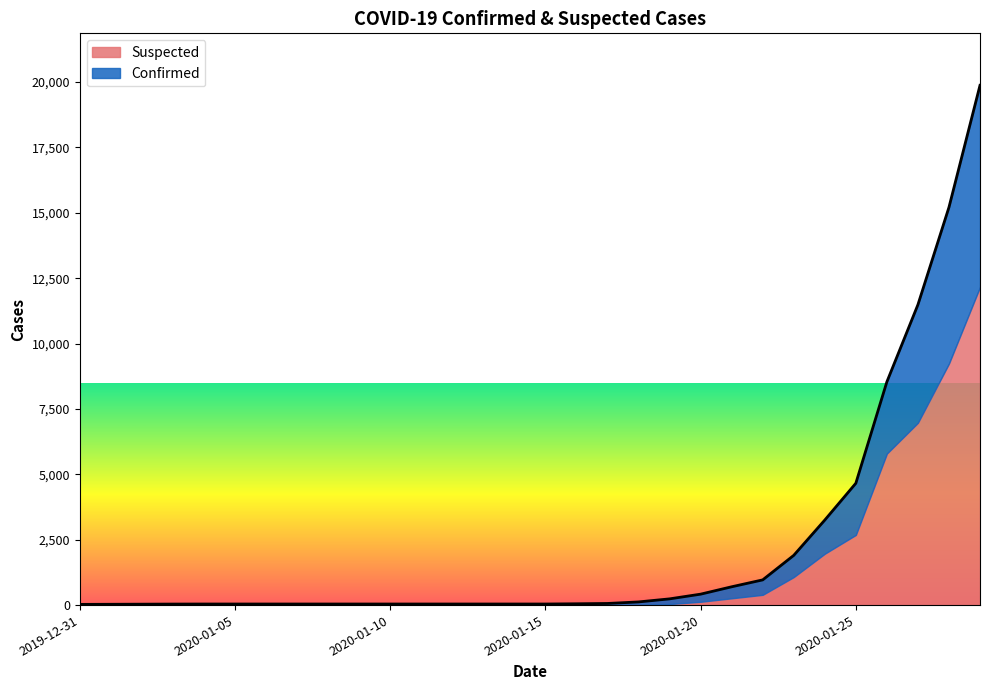

Which category has the lowest value across all series?

2019-12-31